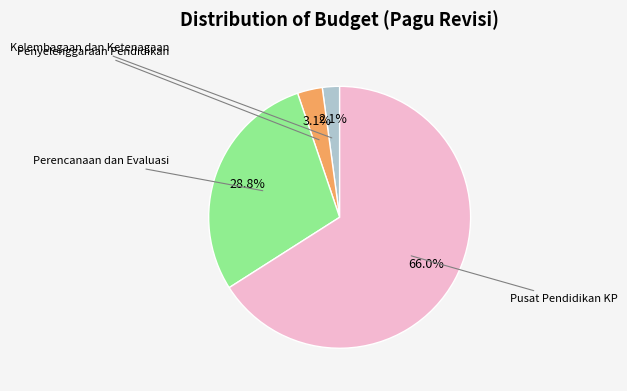

Is there any slice that represents more than half of the pie?

Yes